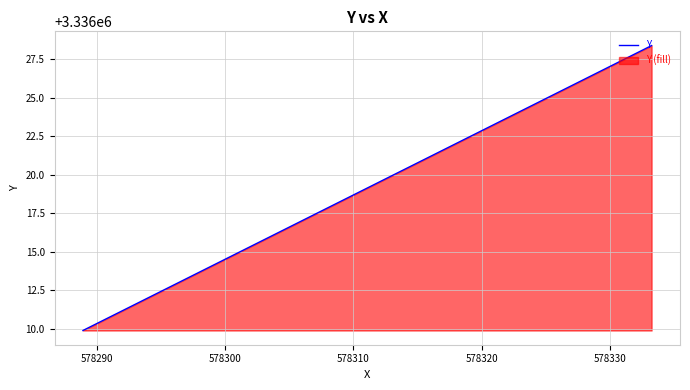

What is the average value?

3336019.1